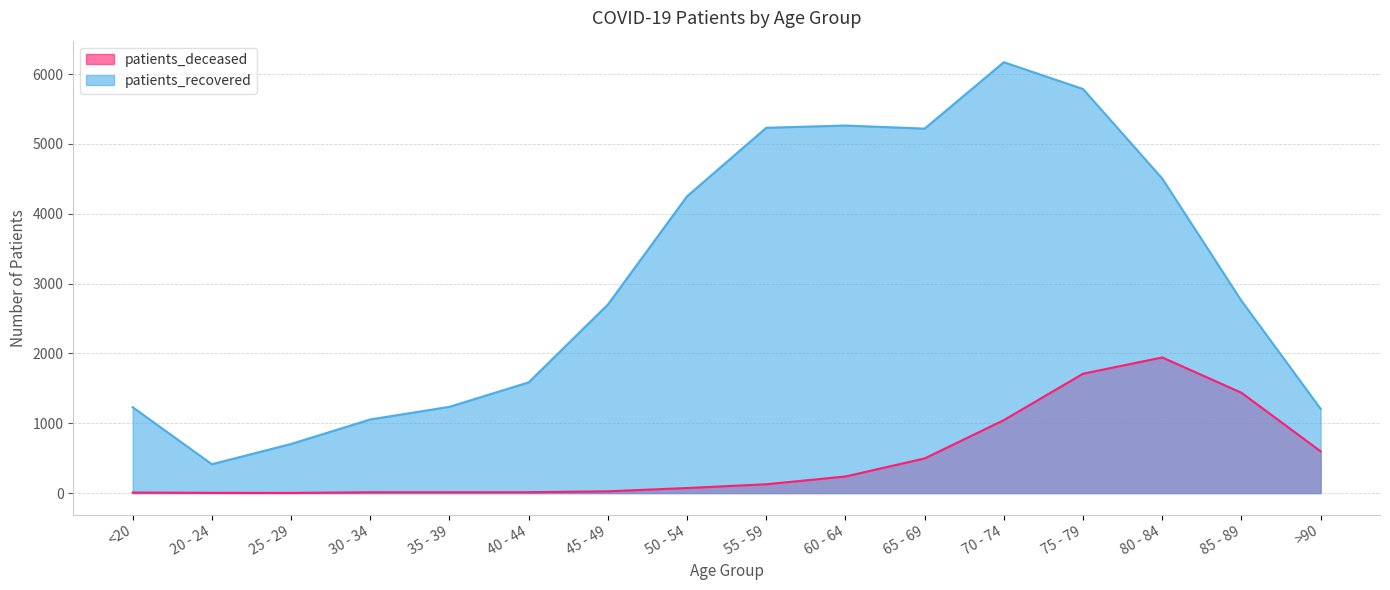

How many series are shown in this chart?

2